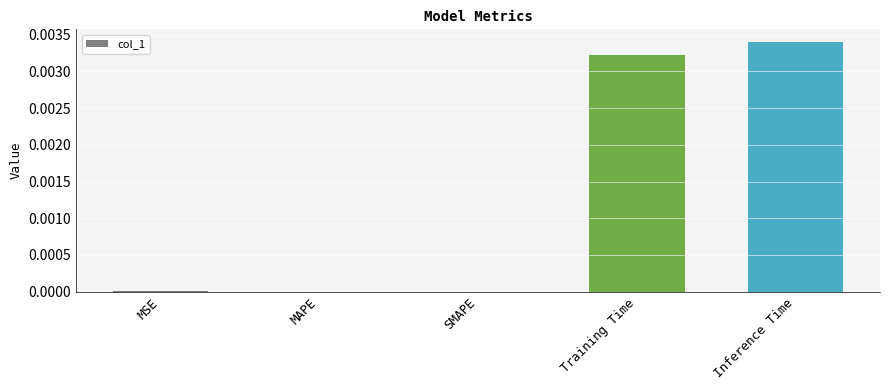

At which category does the chart reach its peak across all series?

Inference Time